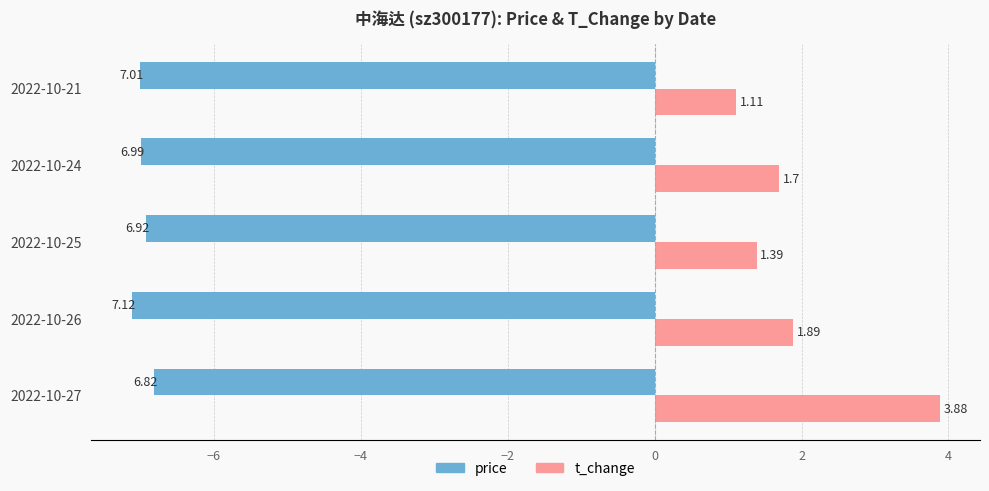

Which series has the widest spread of values?

t_change